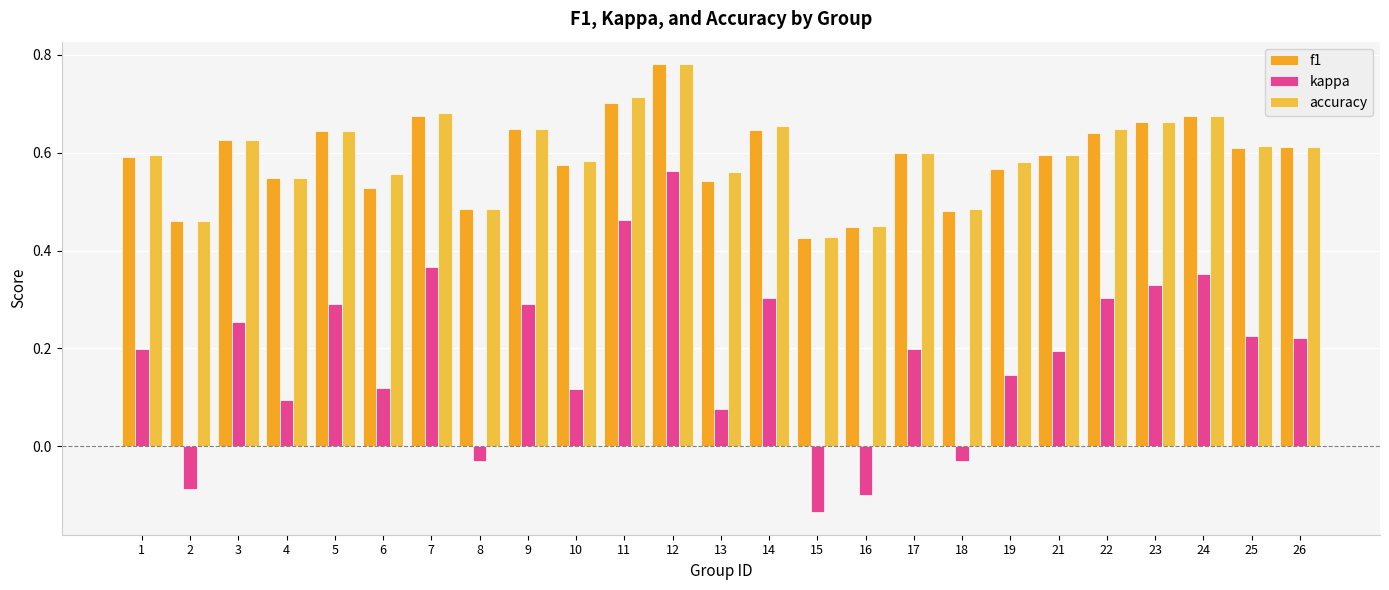

Read the accuracy value at 5.

0.6